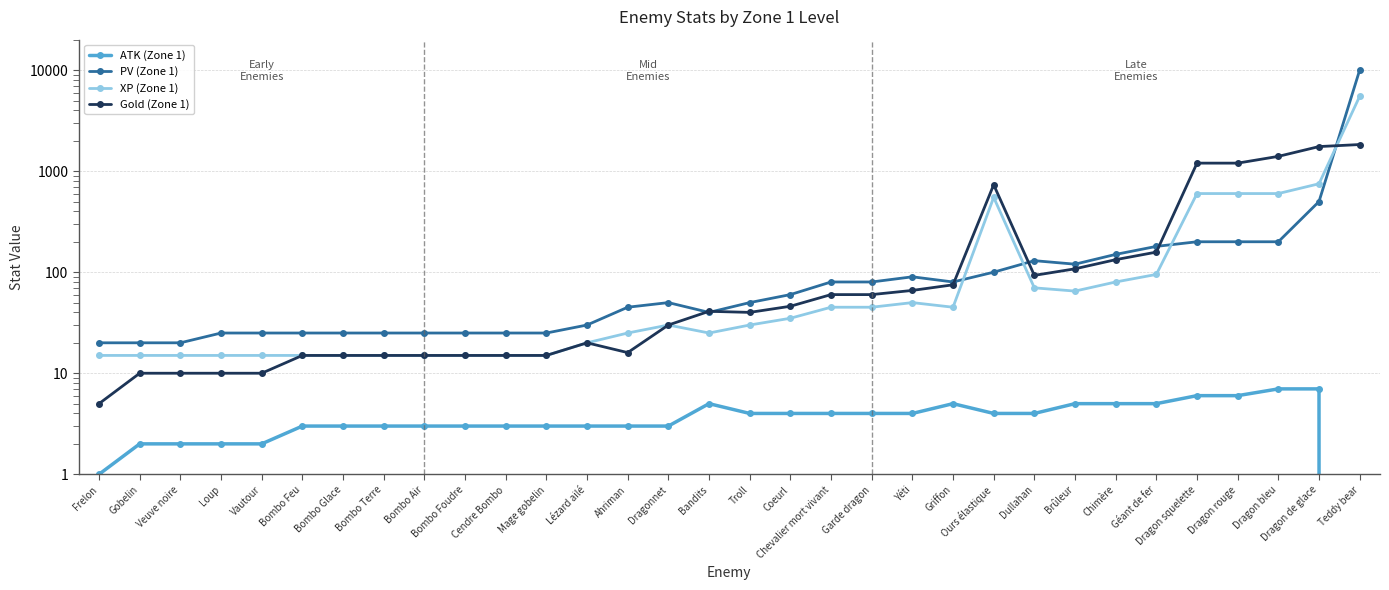

Between Lézard ailé and Dragon rouge, which series saw the biggest shift?

Gold (Zone 1)